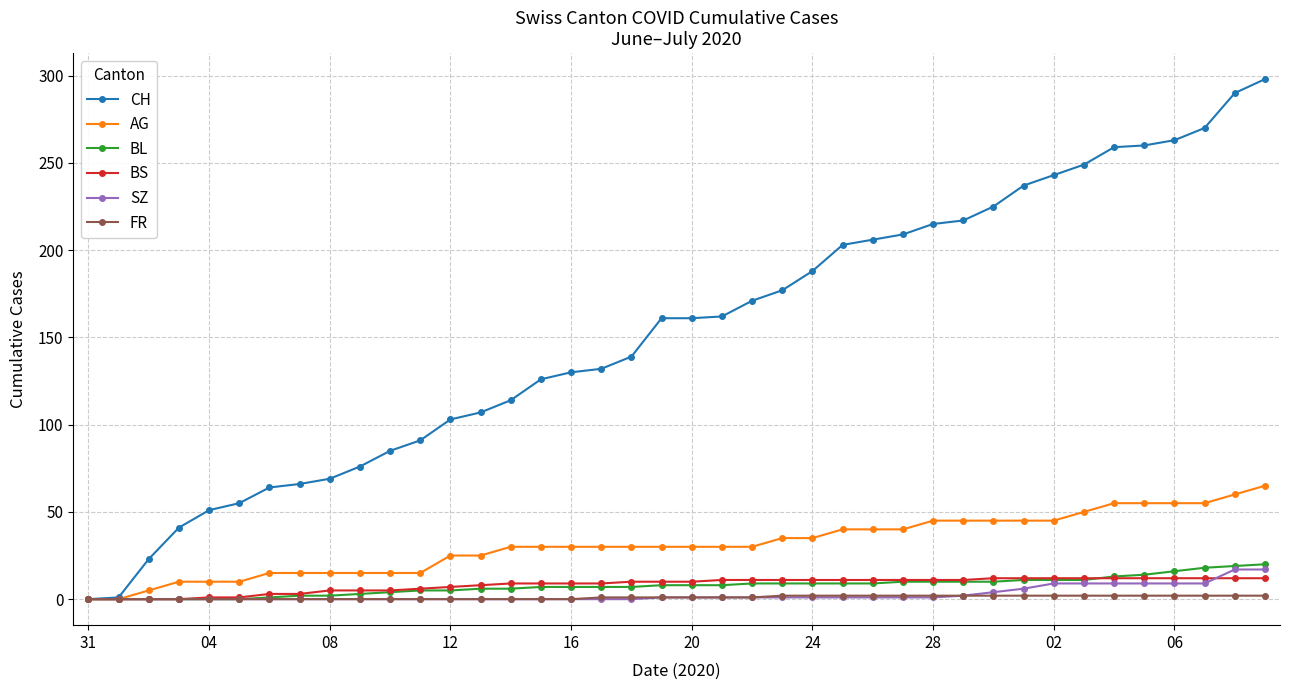

How many distinct data groups are displayed?

6